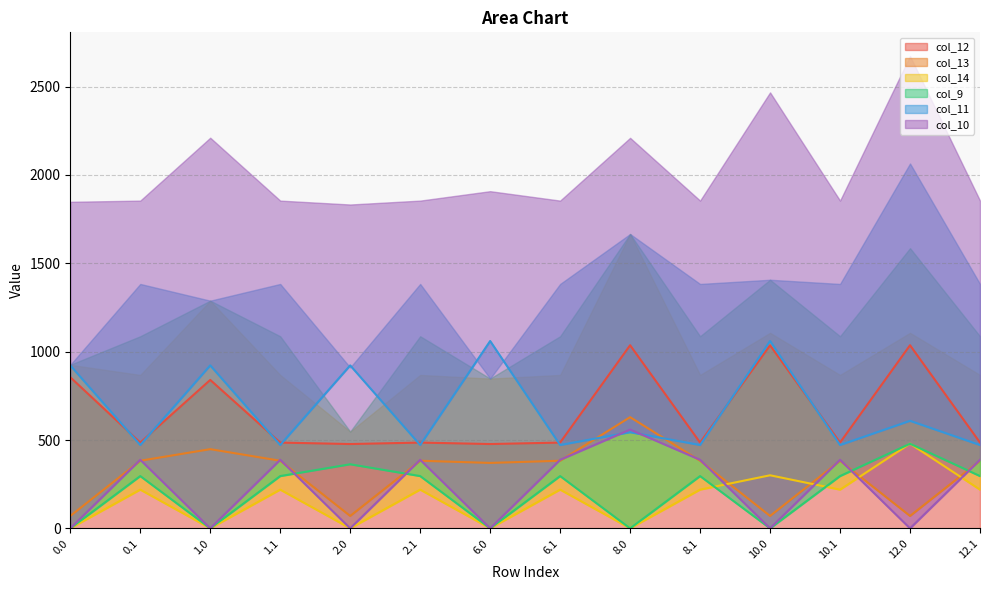

How many data points does each series have?

14